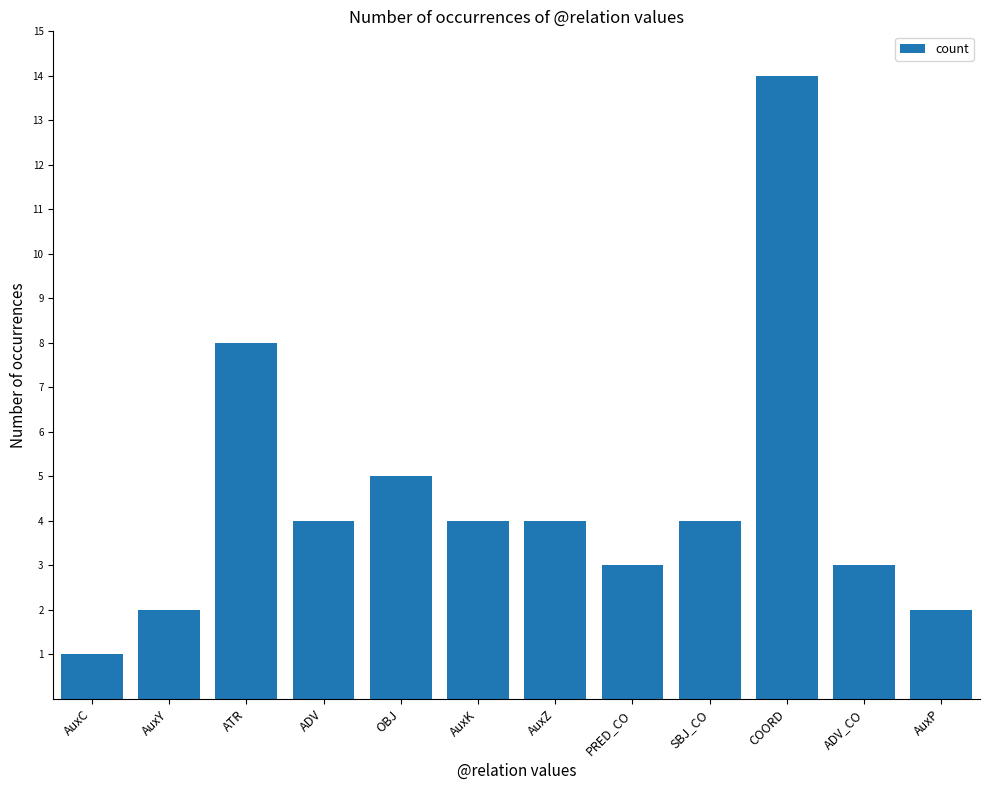

True or false: the data shows 7 at OBJ.

False